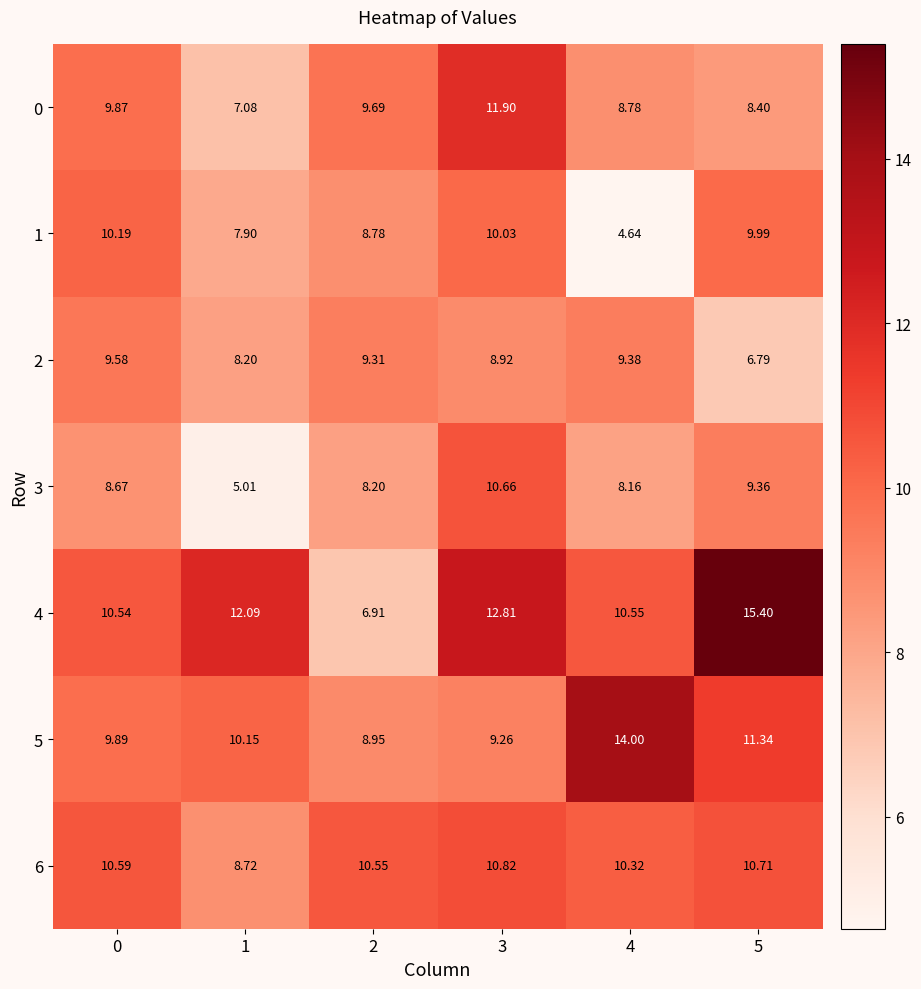

Is the value of 1 at 0 greater than the value of 6 at 3?

No